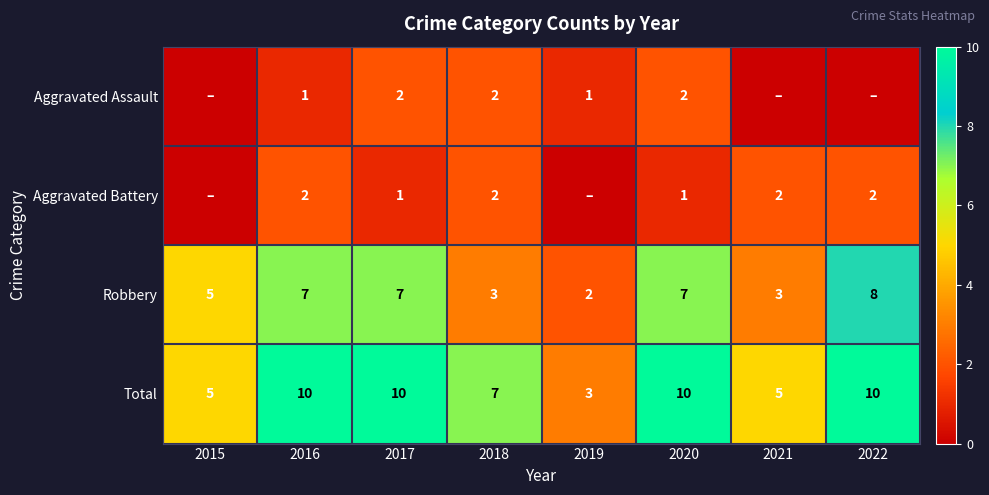

The value of Total at 2019 is 3. True or false?

True